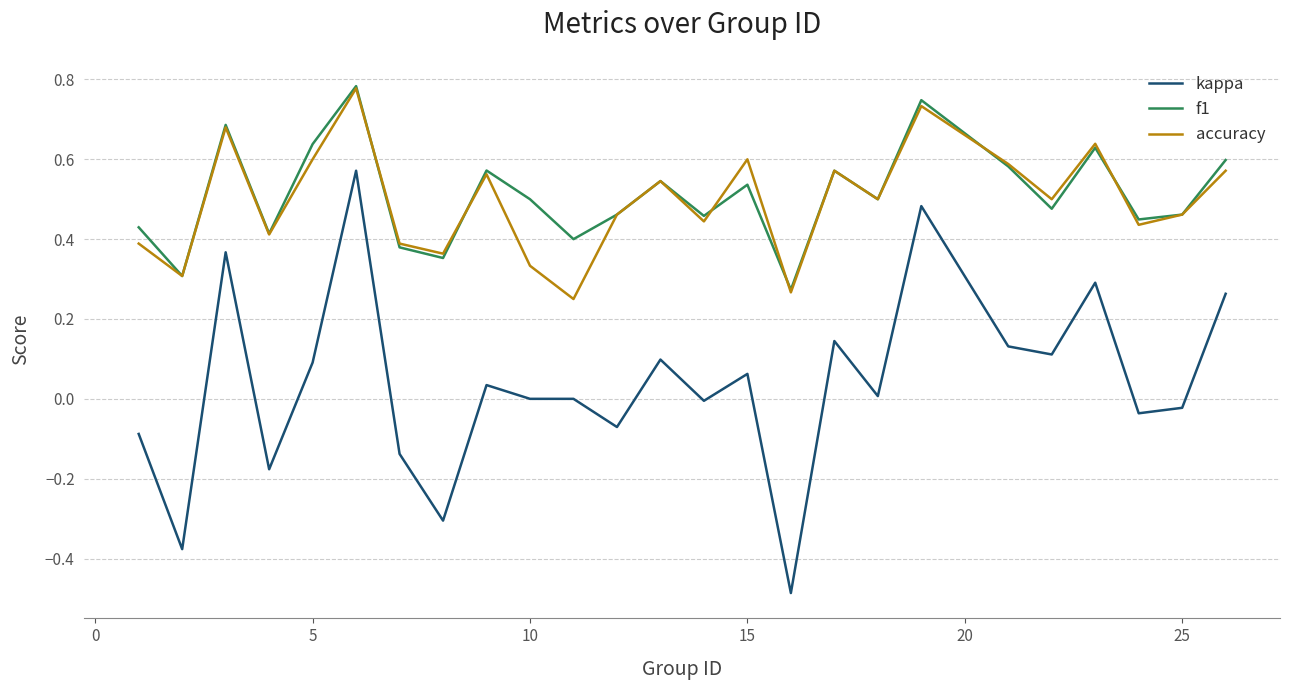

Which series has the largest total across all categories?

f1